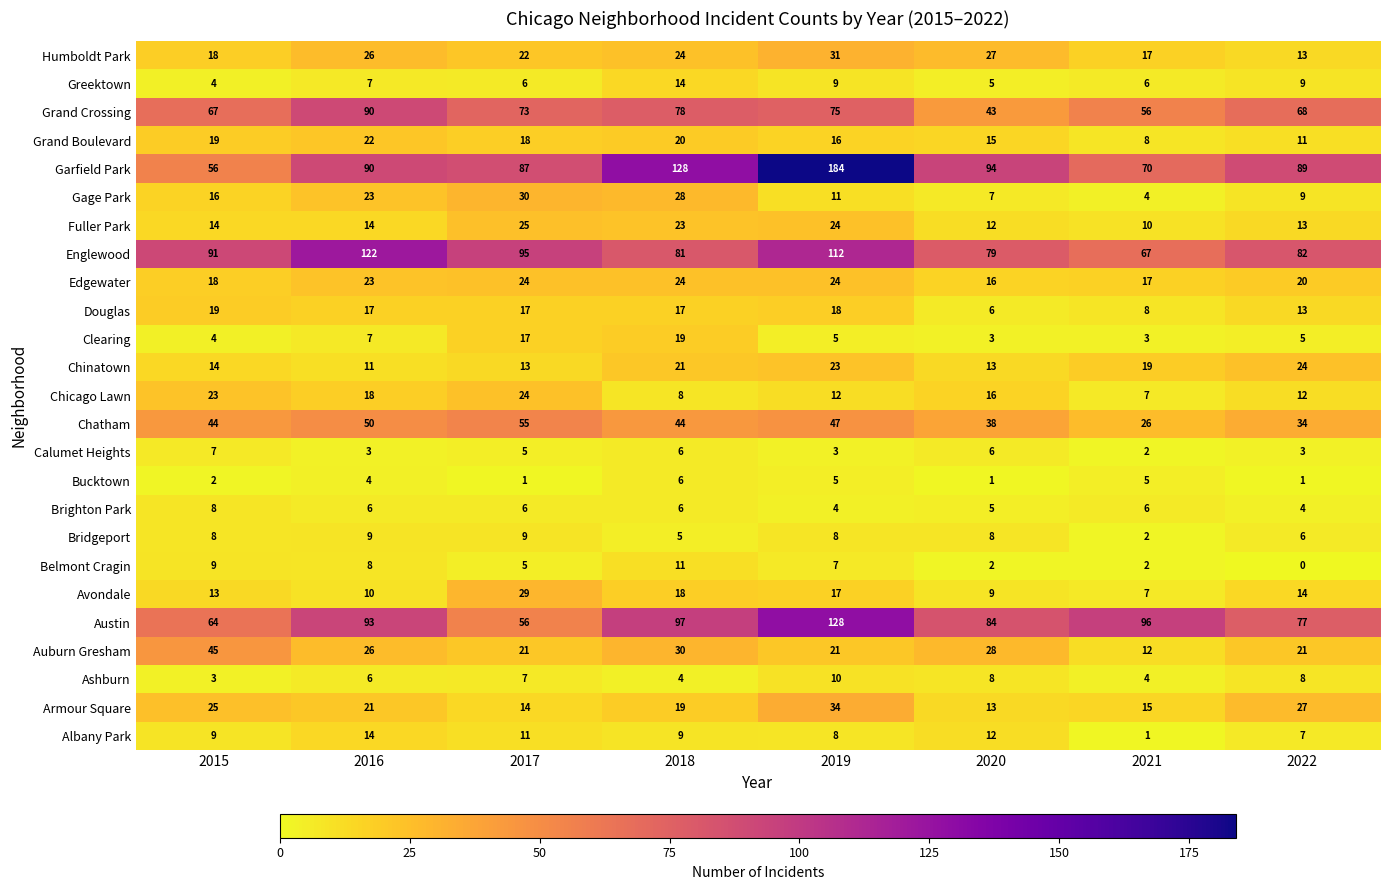

Count the number of categories in the chart.

8